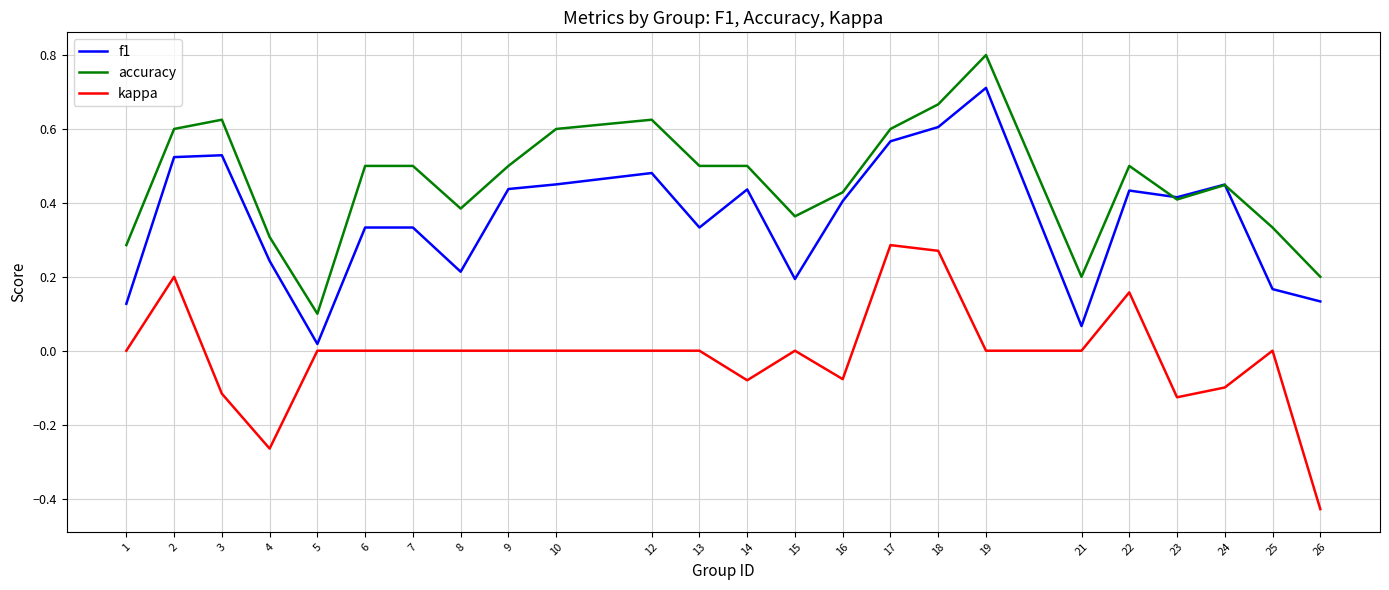

How many accuracy values are between 0 and 1?

24